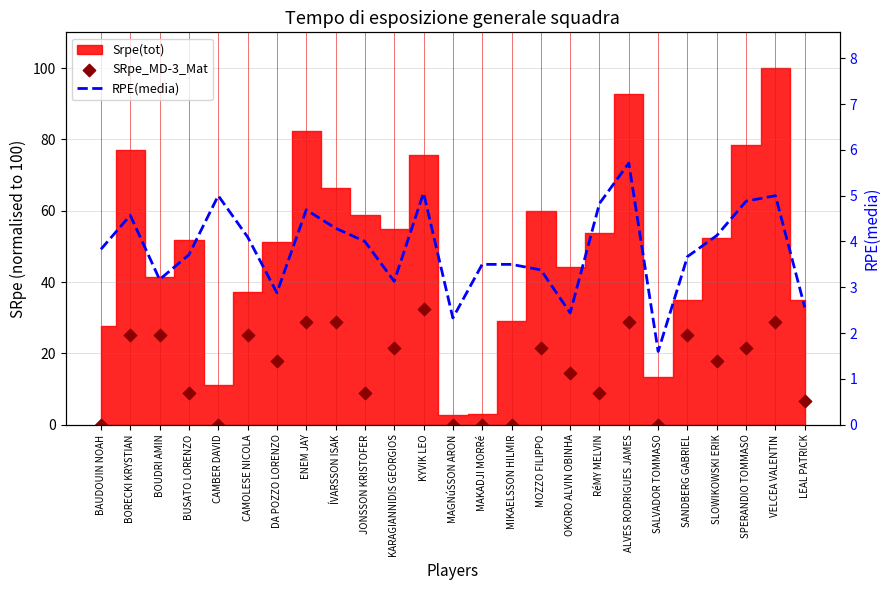

Which series has the largest total across all categories?

SRpe_MD-3_Mat